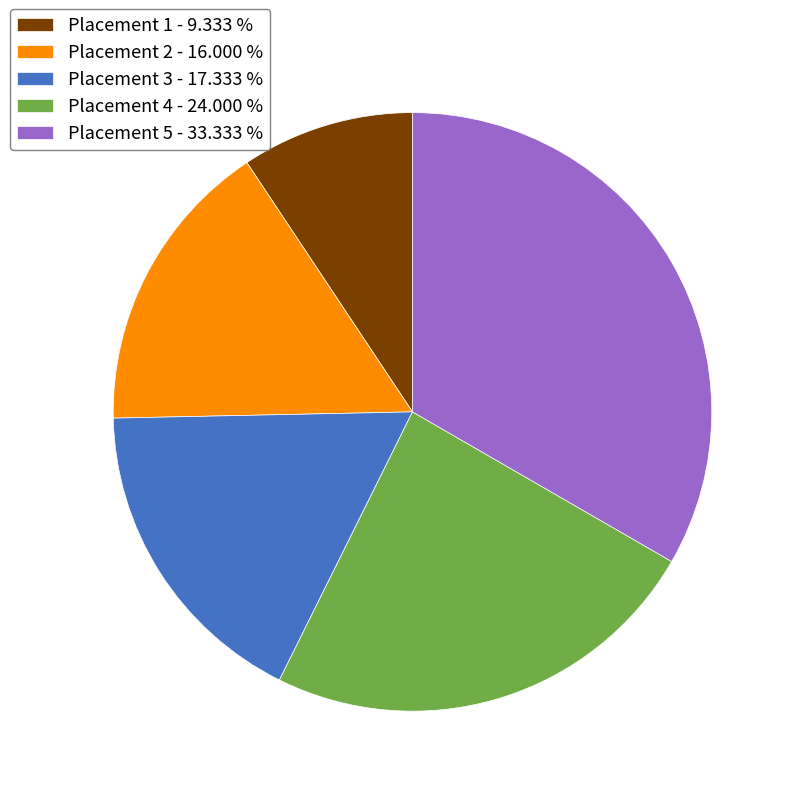

Rank the categories by value from highest to lowest.

Placement 5 - 33.333 %, Placement 4 - 24.000 %, Placement 3 - 17.333 %, Placement 2 - 16.000 %, Placement 1 - 9.333 %